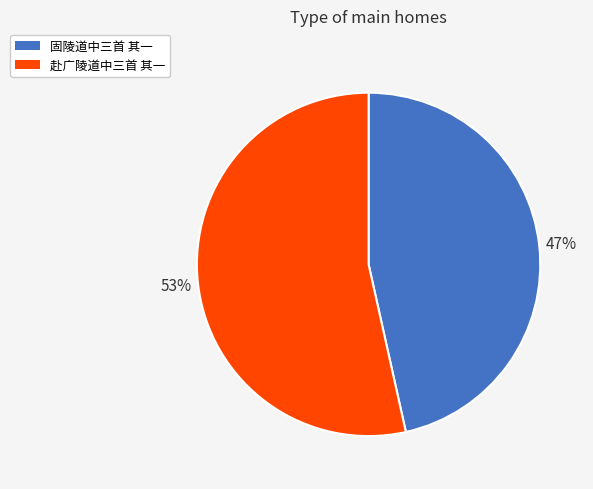

Is it true that 赴广陵道中三首 其一 is 53% of the pie?

True